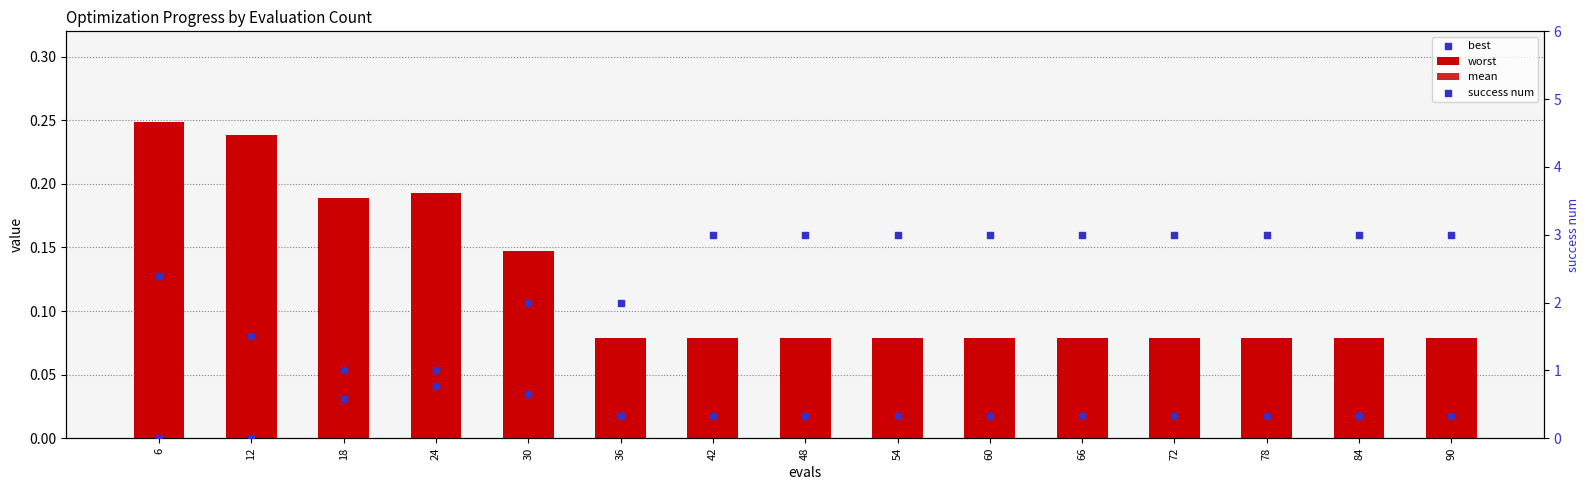

At how many categories does at least one series exceed 0?

15